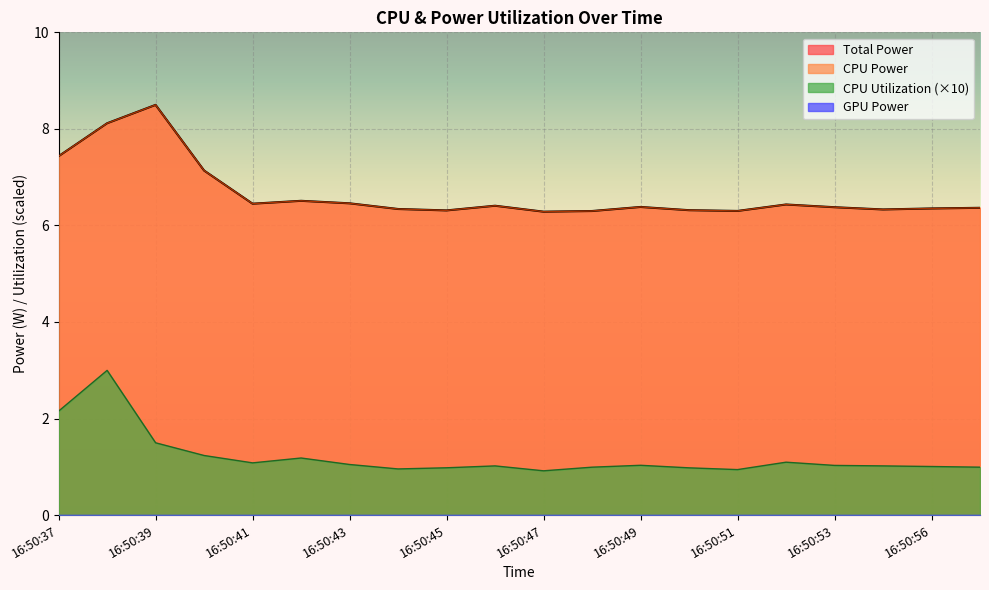

What is the smallest value displayed?

0.9